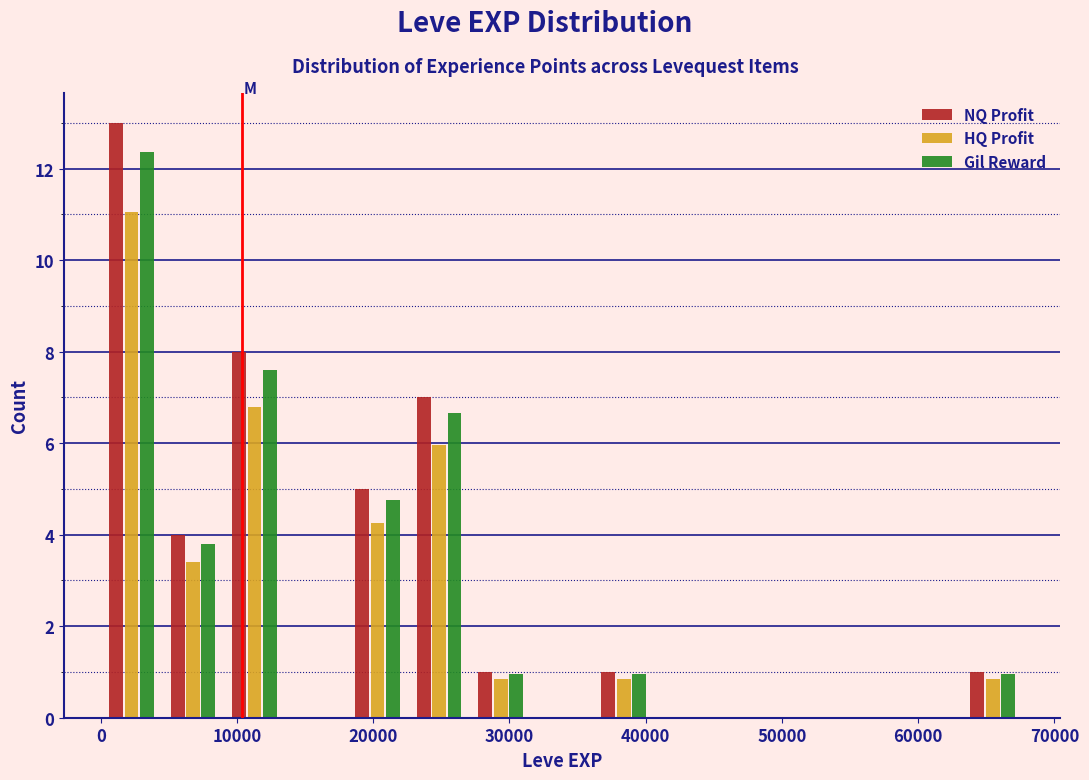

In the Gil Reward series, which range on the x-axis has the tallest bar?

0 to 5000